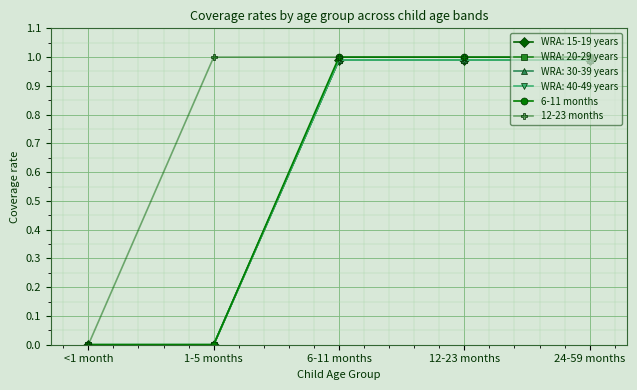

Is this an area chart (filled region under the line)?

No